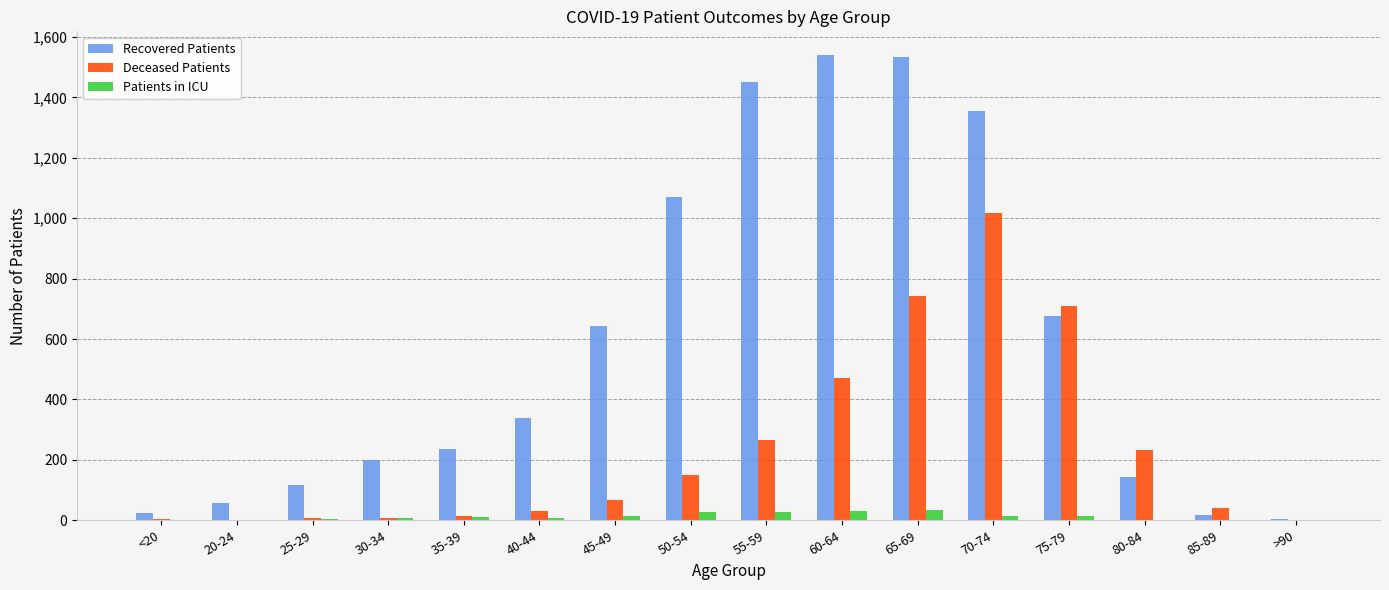

Is the value of Patients in ICU at 25-29 greater than the value of Recovered Patients at 30-34?

No